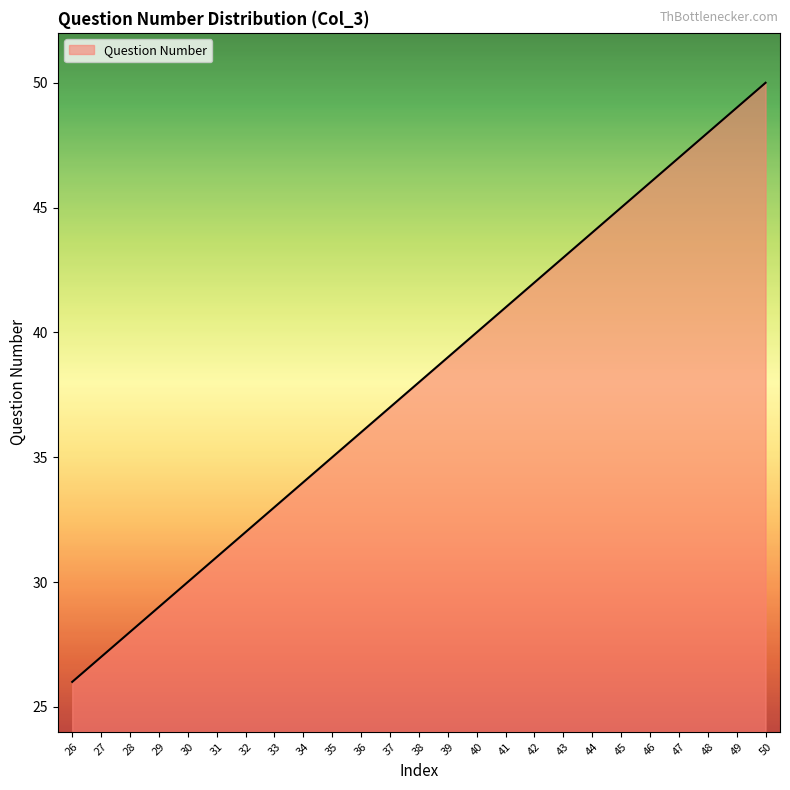

What value does the data have at 29, to the nearest 5?

30